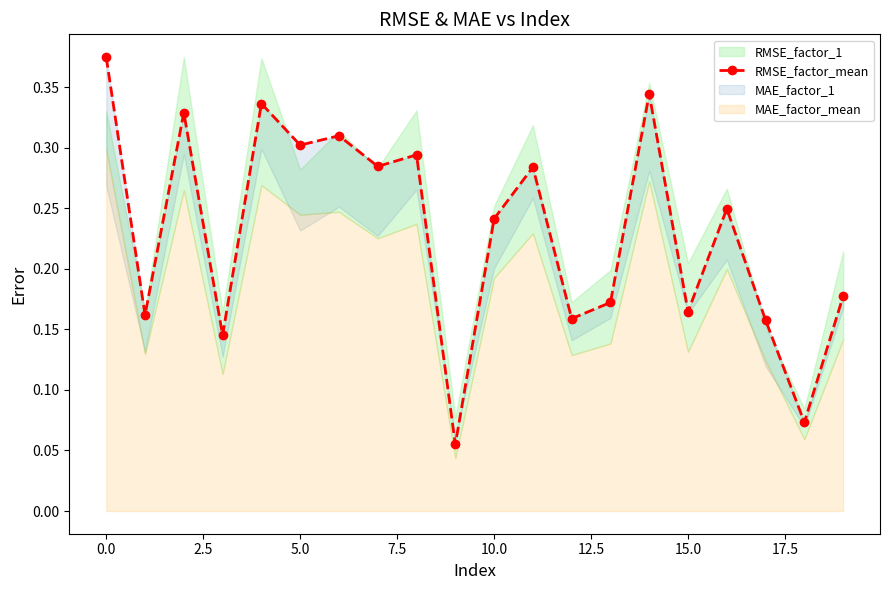

How many values are between 0 and 1?

20